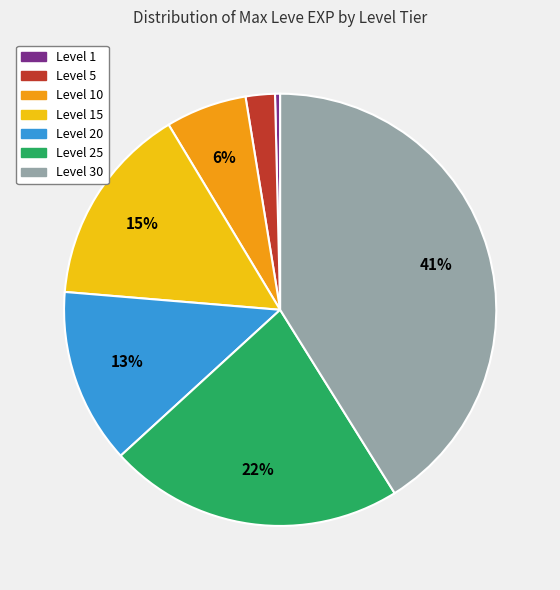

To the nearest percent, what is the average slice percentage?

14%